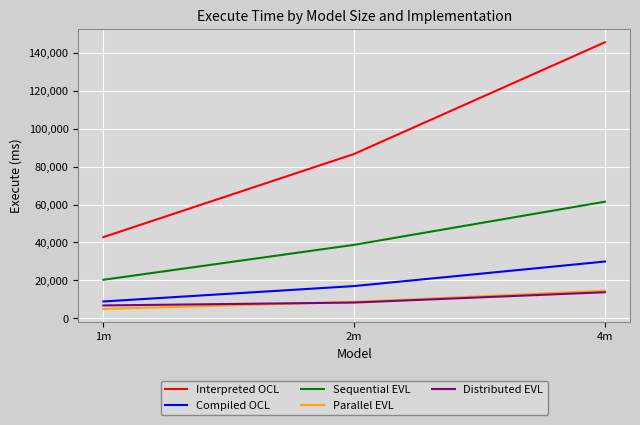

True or false: Distributed EVL has a value of 13736 at 4m.

True